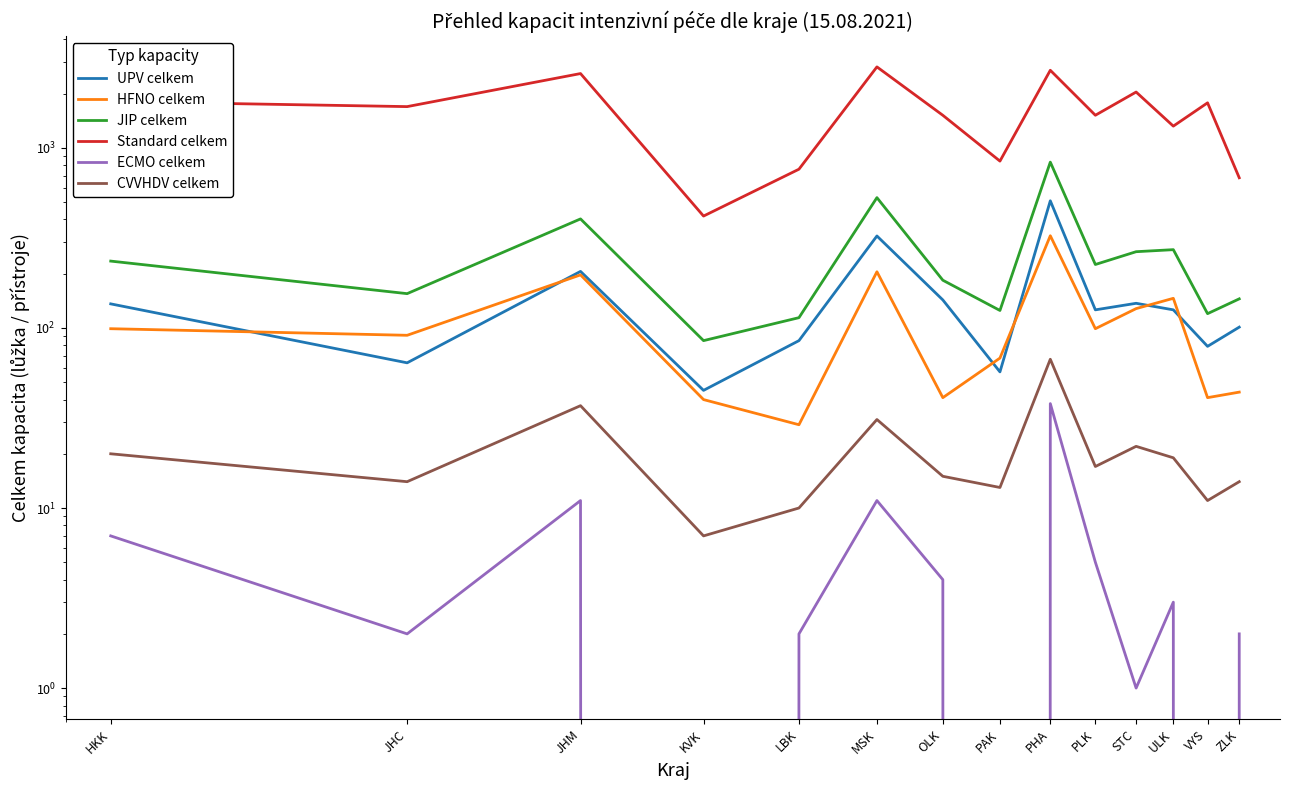

What is the approximate value of HFNO celkem at STC, to the nearest 50?

150